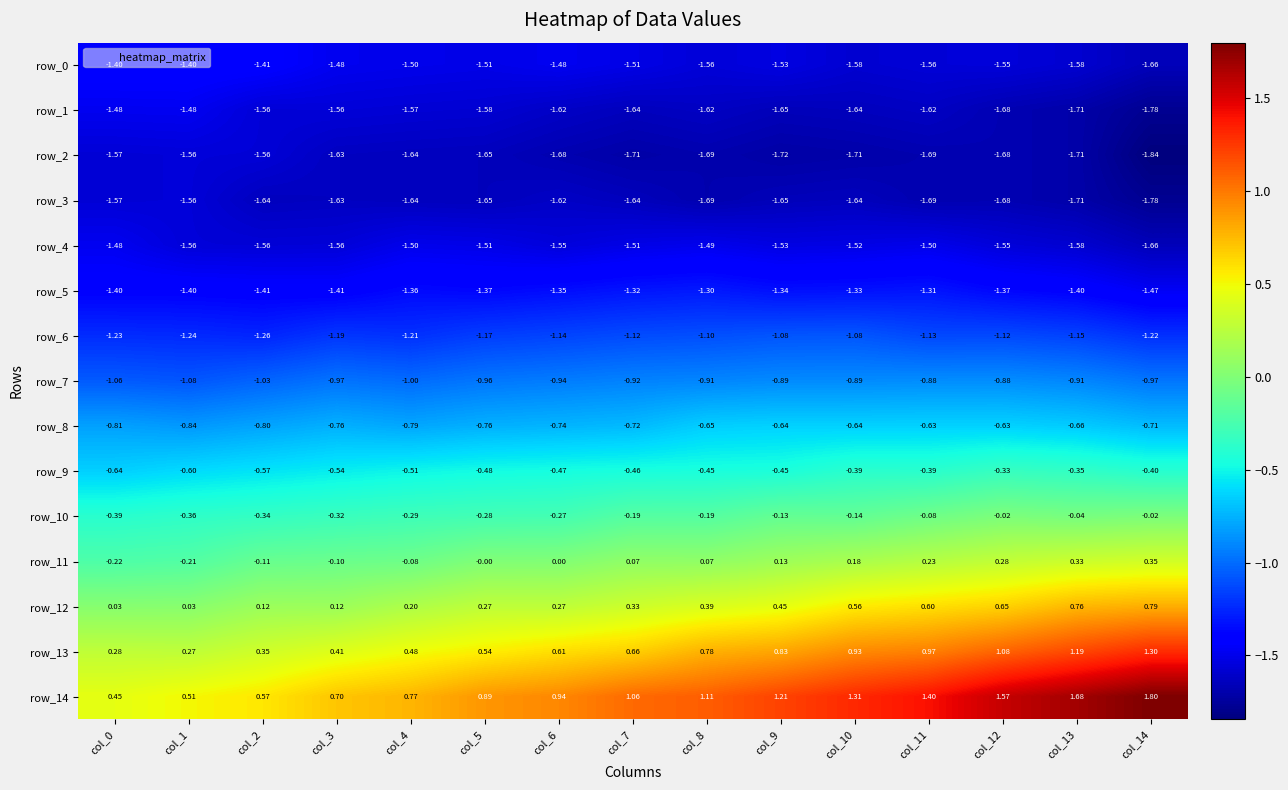

What is the sum of all row_1 values?

-24.2